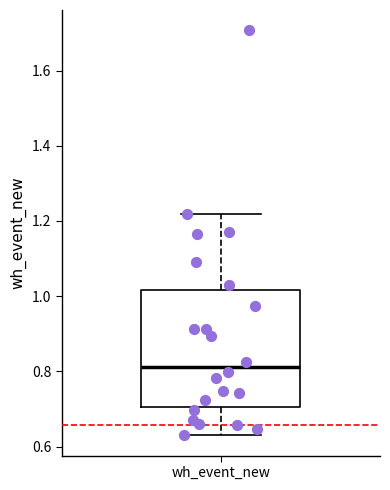

Transcribe this box plot: give where the median line is, the range the box spans, and where the two whiskers end, as read against the y-axis. The values are not printed on the chart, so give them approximately, as read against the axis.

median 0.82, box 0.70 to 1.02, whiskers 0.62 to 1.22